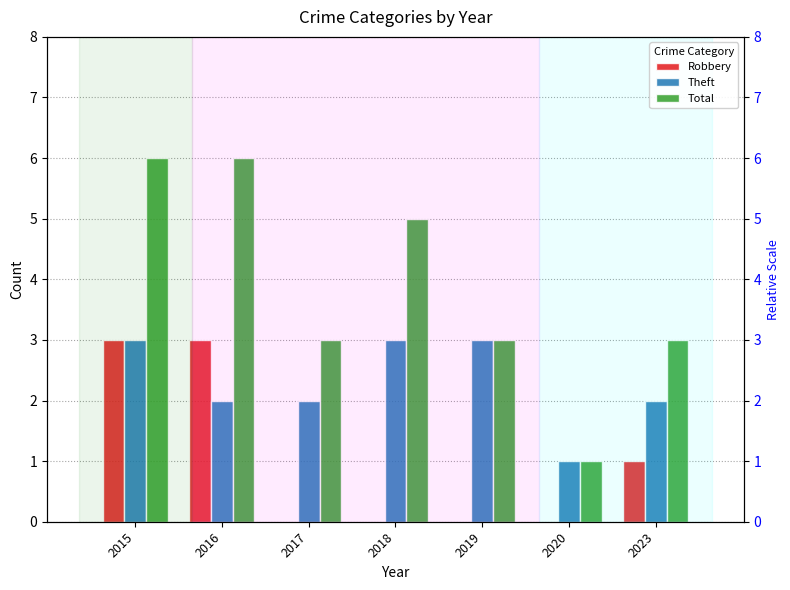

Rank the series by their maximum value, from highest to lowest.

Total, Robbery, Theft